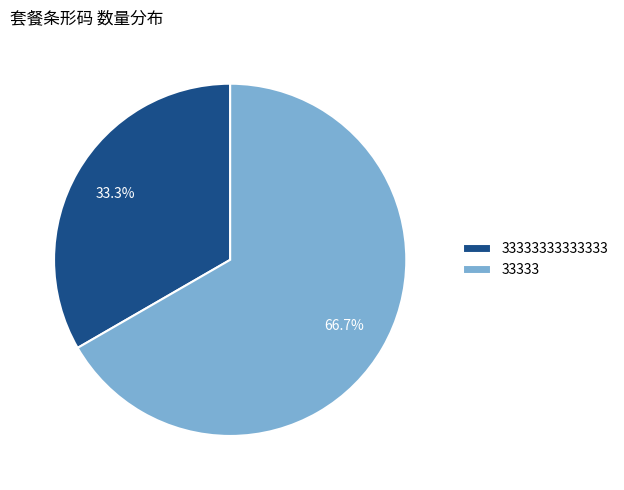

The 33333333333333 slice represents 43% of the pie. True or false?

False